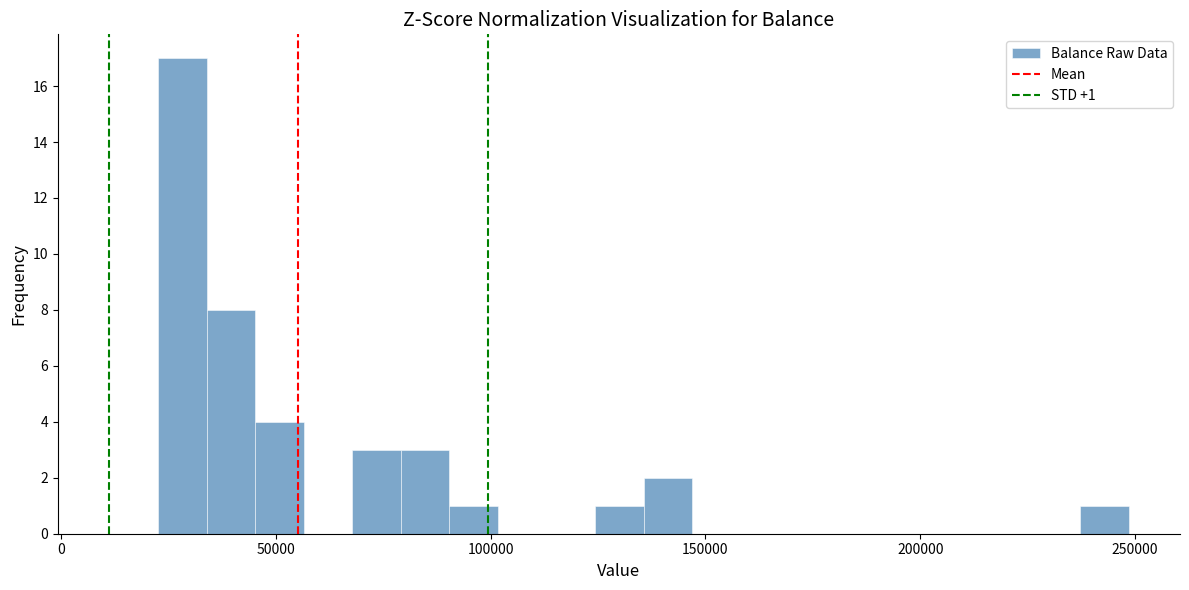

Read against the x-axis, roughly where is the centre of the tallest bar?

30000